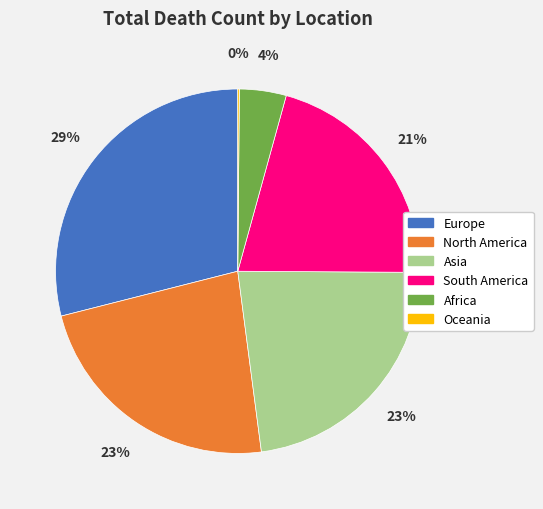

Is there any slice that represents more than half of the pie?

No